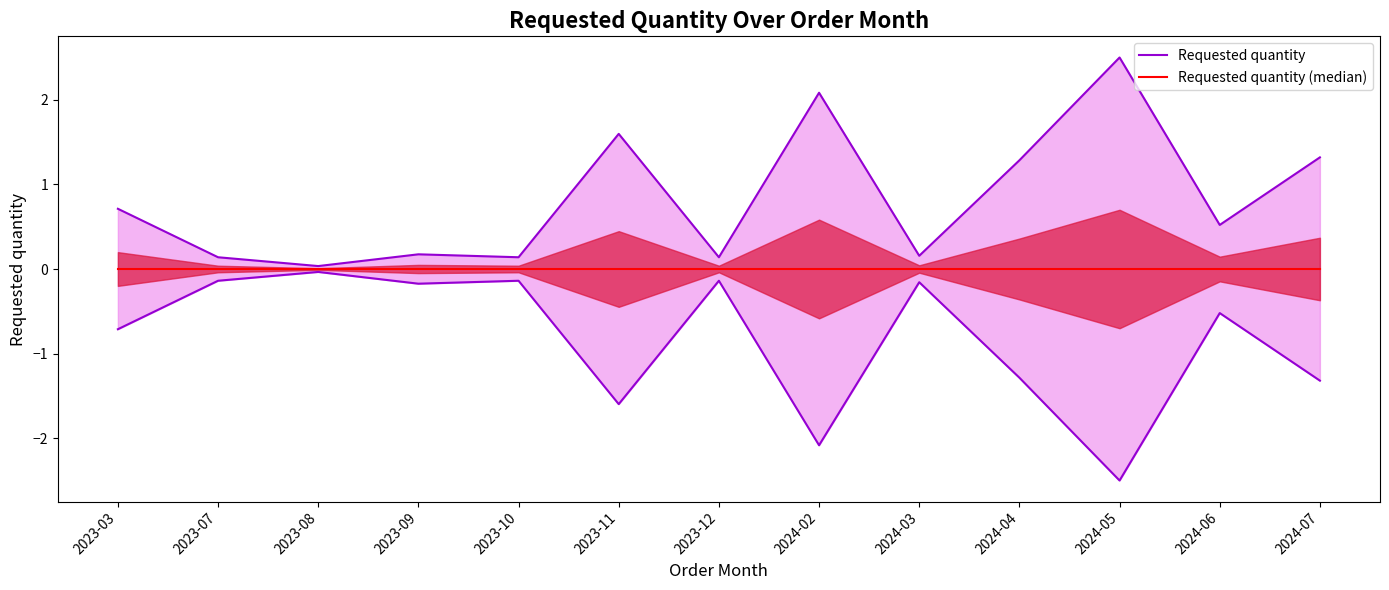

Is it true that the value at 2024-06 is 0.5?

True